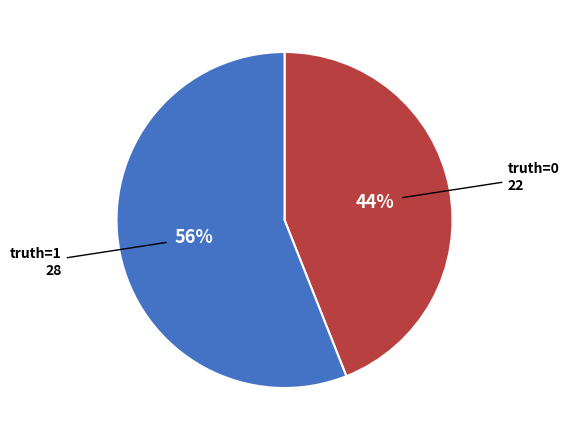

Which slice is the largest?

truth=1